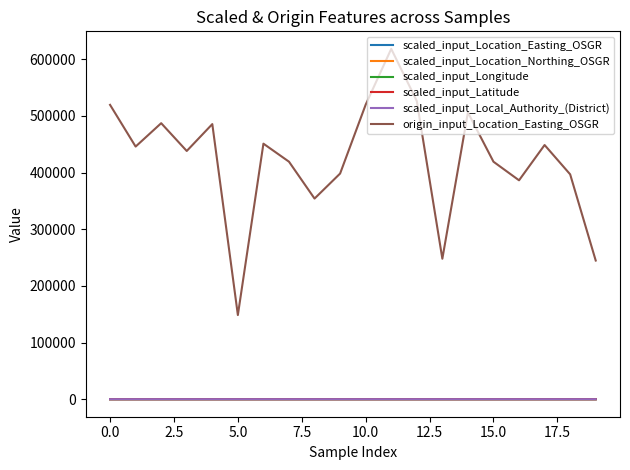

Which series has the widest spread of values?

origin_input_Location_Easting_OSGR